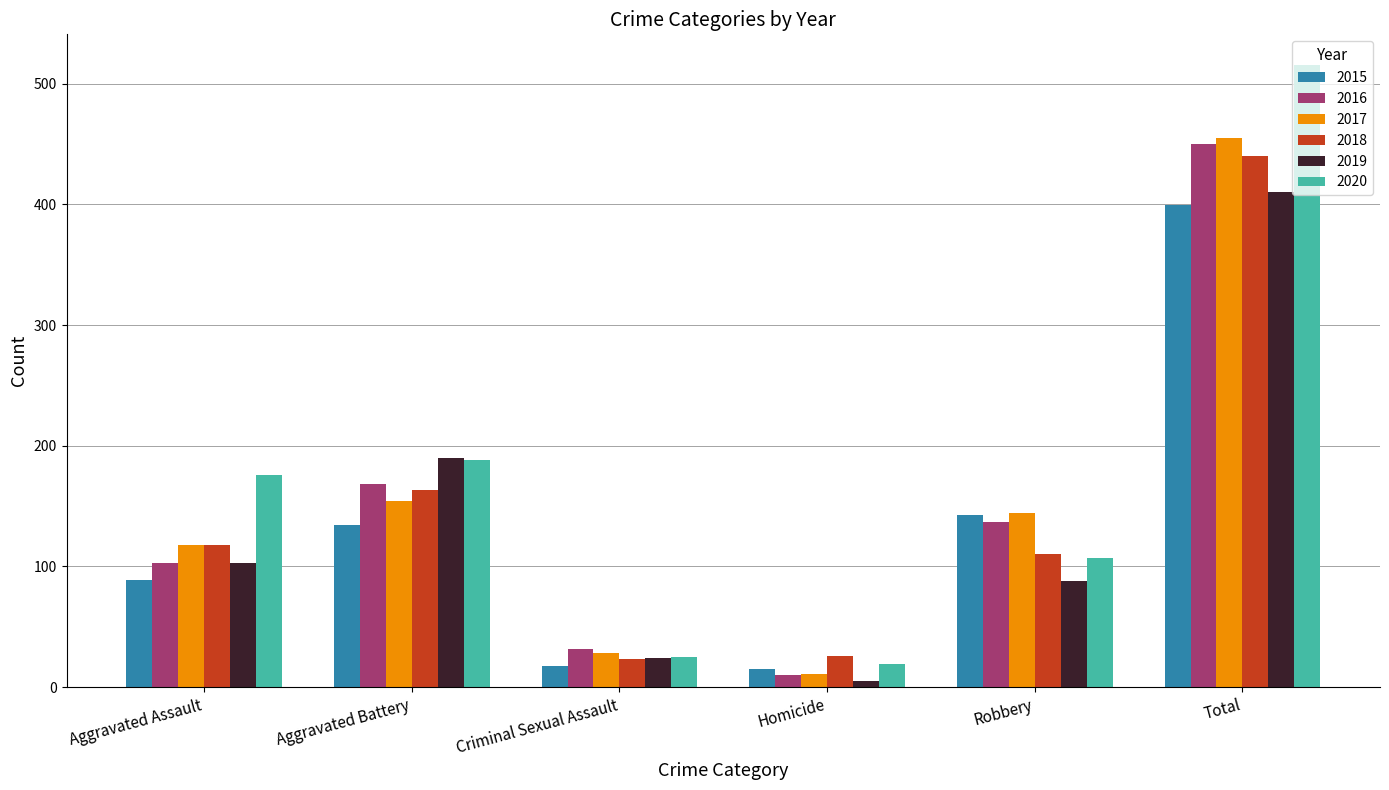

What is the minimum value shown in the chart?

5